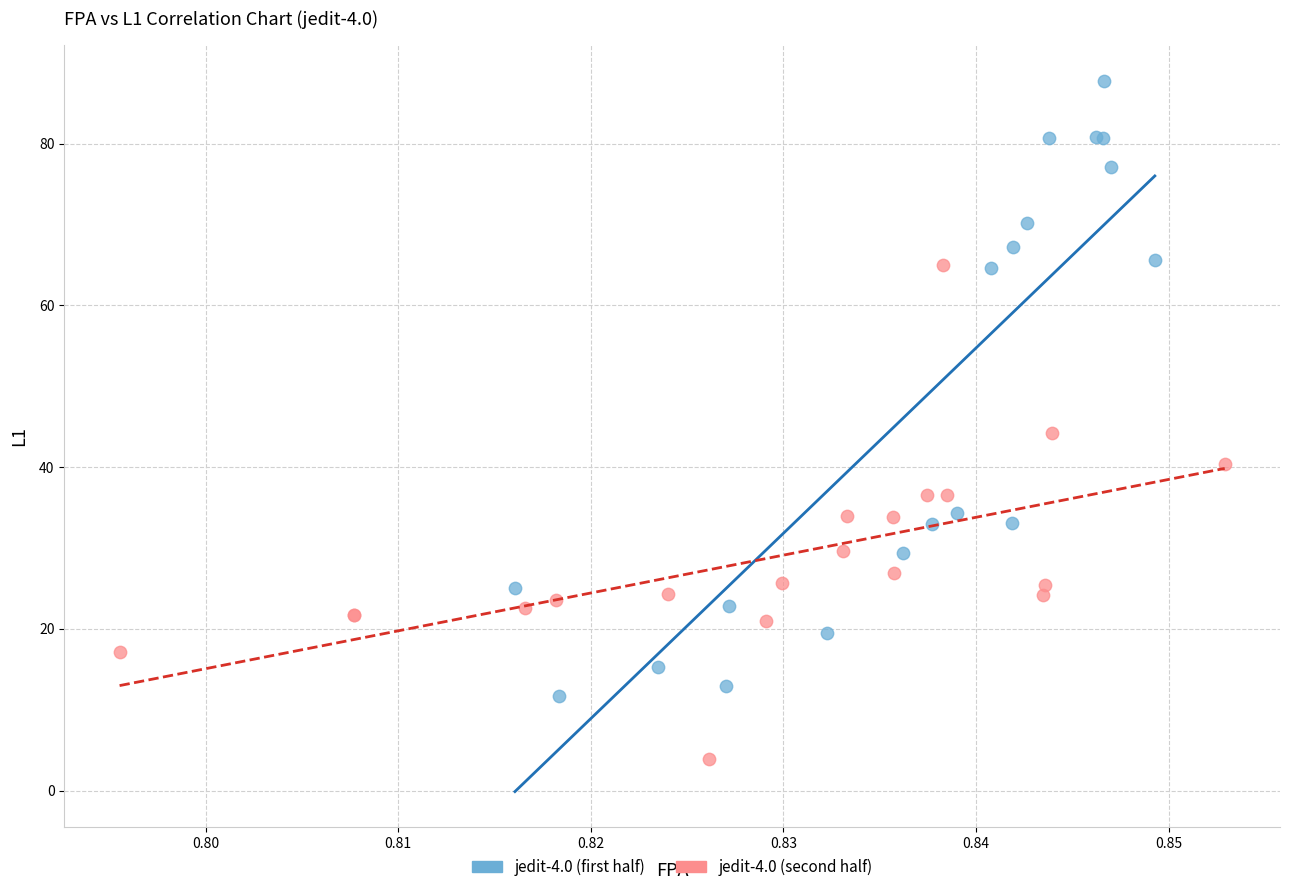

Which series reaches the maximum Y coordinate?

jedit-4.0 (first half)